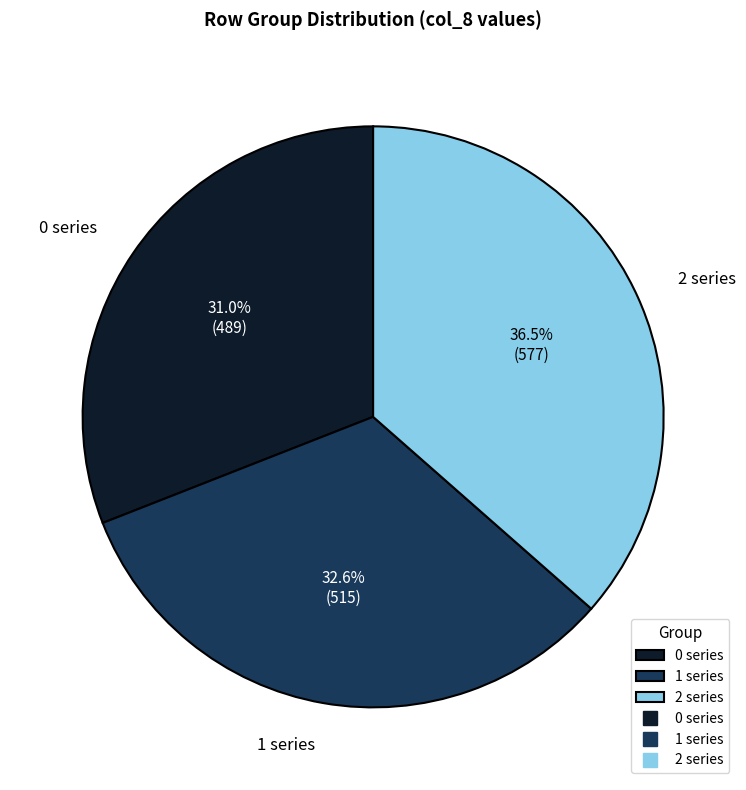

Does any single category account for the majority?

No